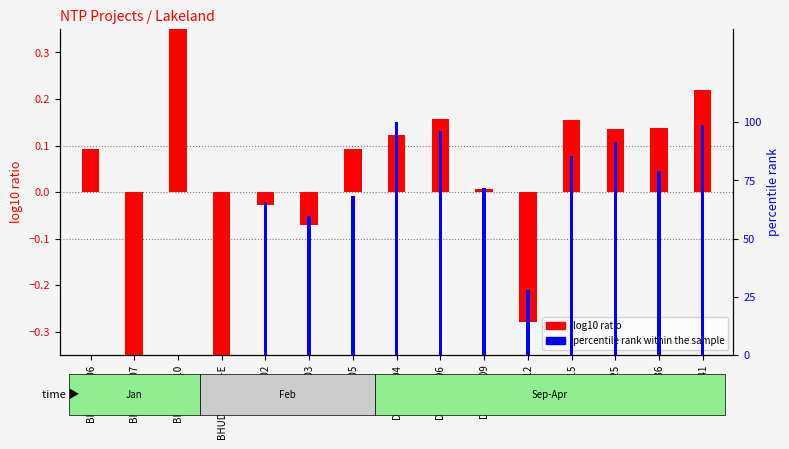

Where does the log10 ratio (SOW Cost) series first go above 0?

BHT-FWP-06